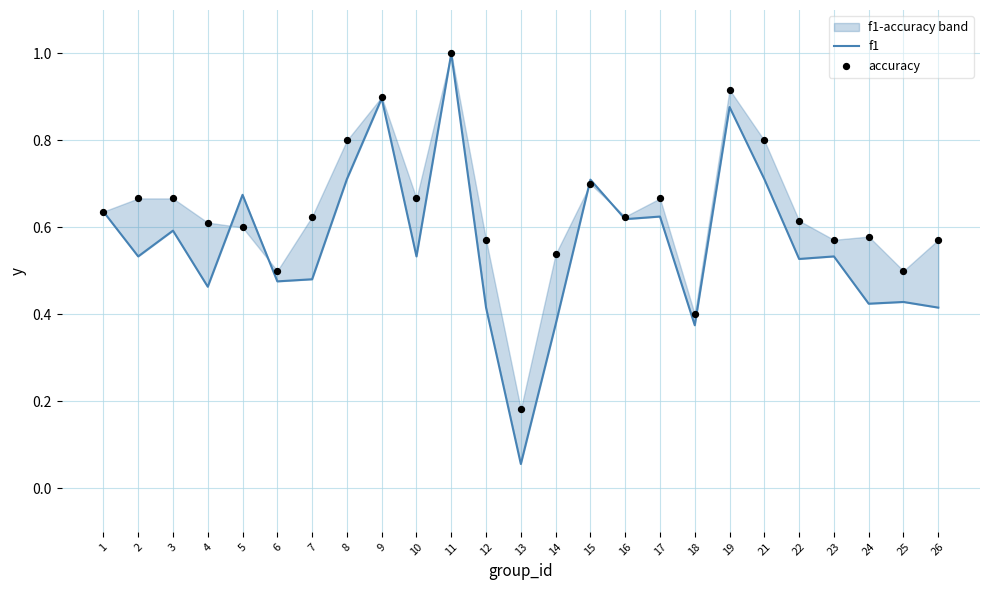

Which series contains the highest Y value?

f1